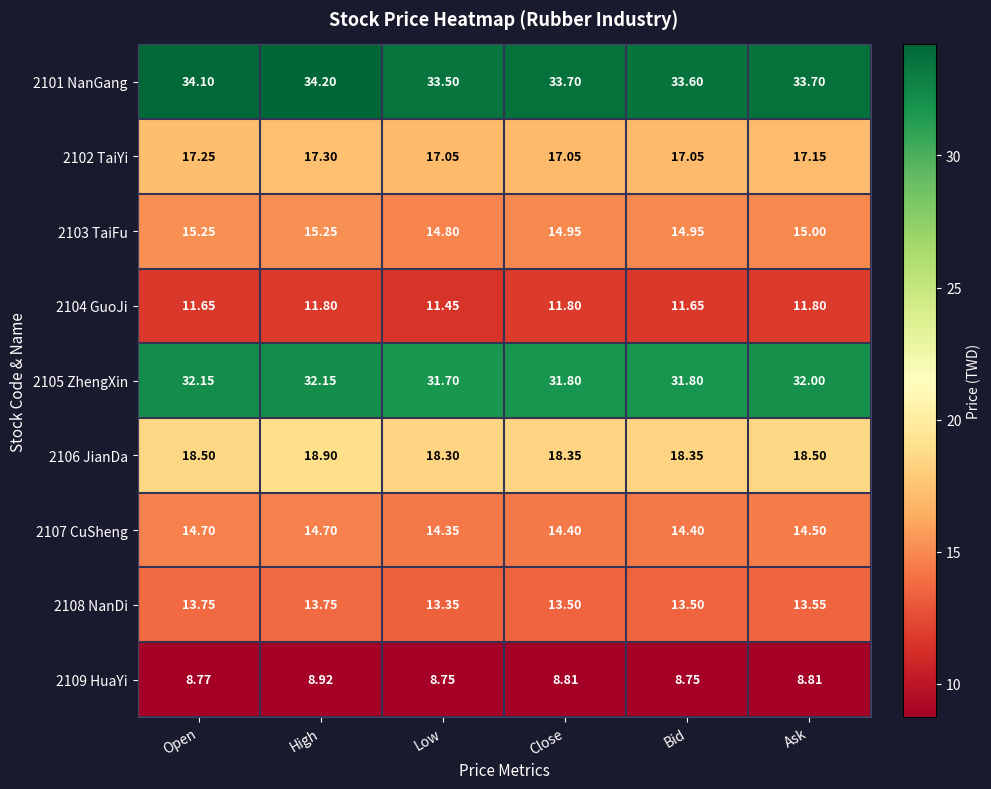

Which series has the largest range (max minus min)?

2101 NanGang